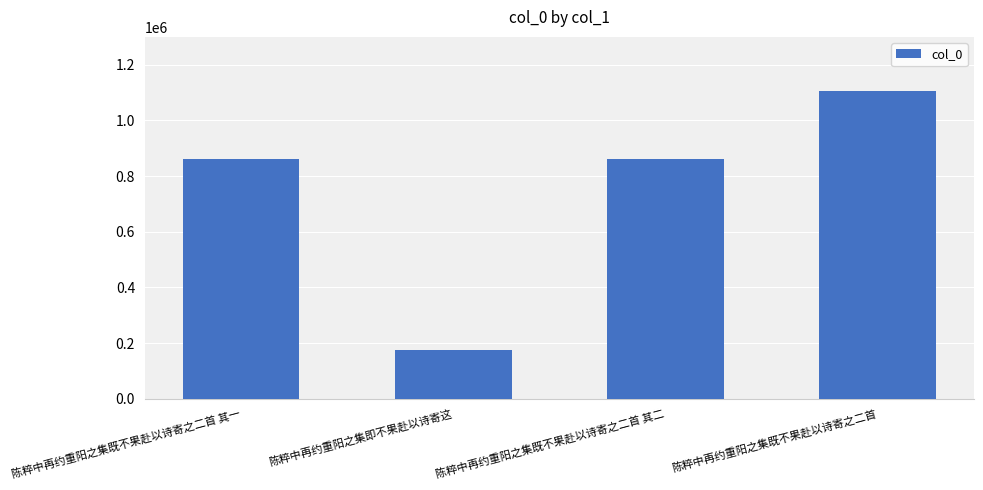

What value does the data have at 陈粹中再约重阳之集既不果赴以诗寄之二首?

1106847